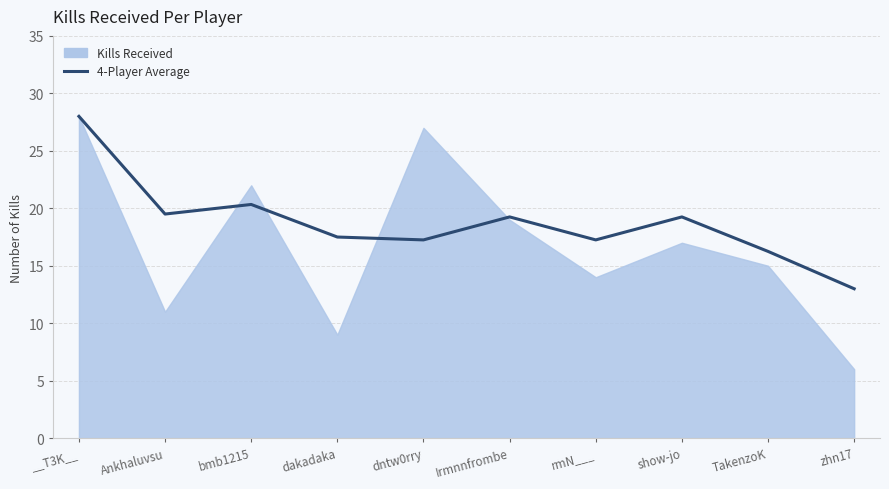

True or false: there are more than 1 points higher than both neighbors.

True